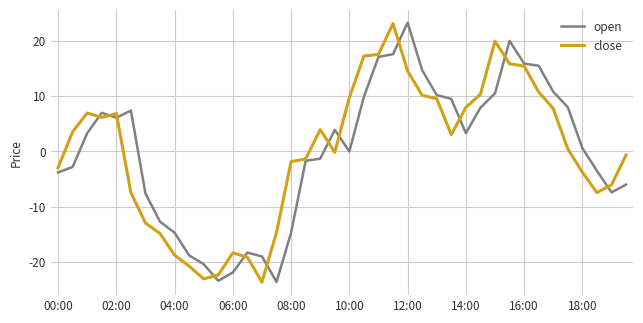

What is the lowest value of the close series?

-23.7